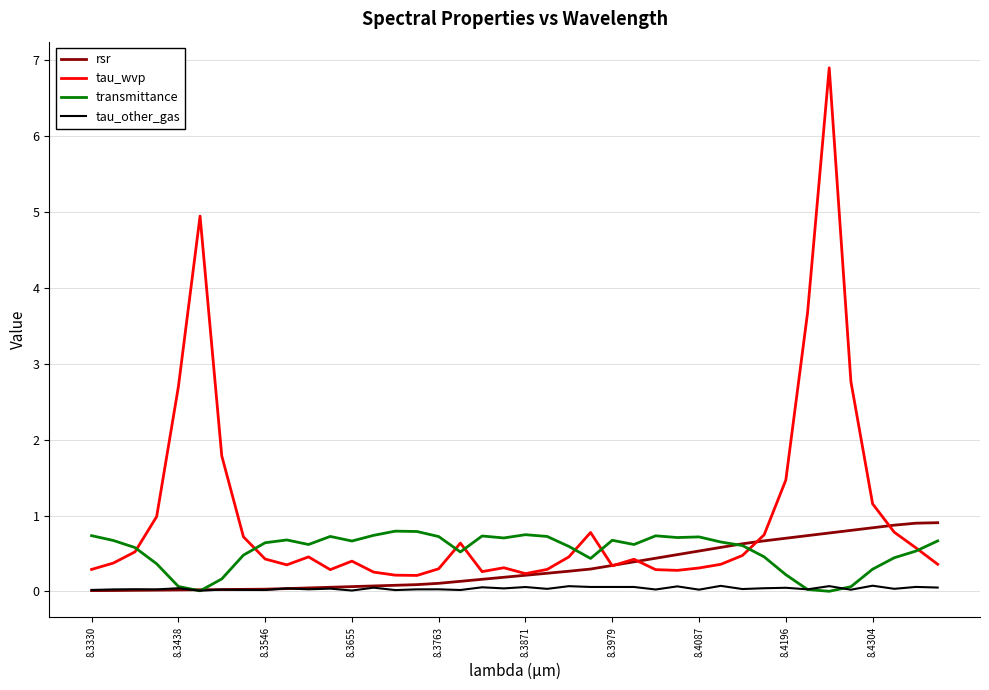

At how many categories does at least one series exceed 3?

3